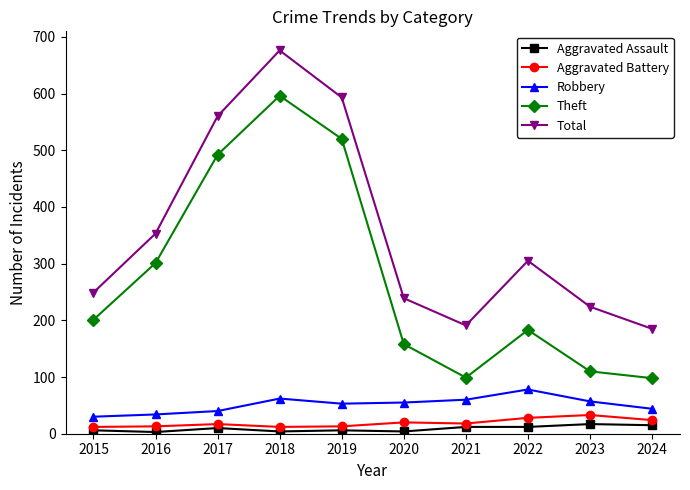

True or false: Aggravated Assault has more than 0 interior local peaks.

True